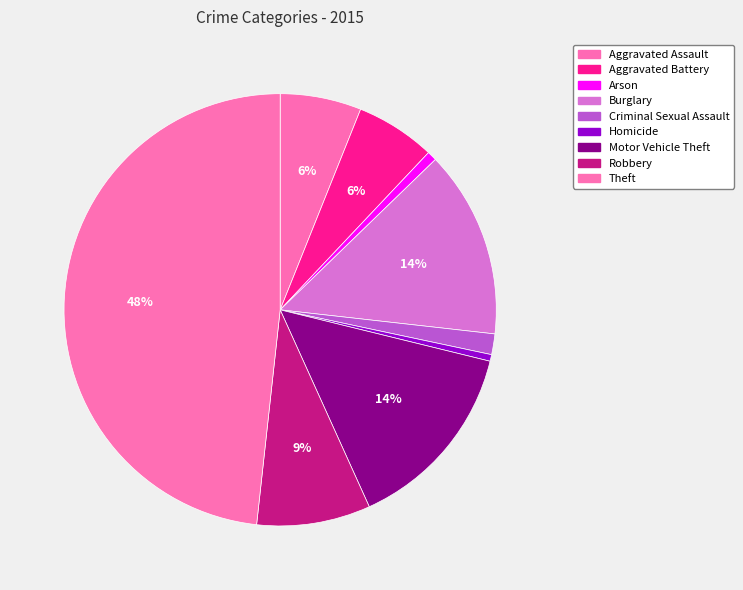

Is there any slice that represents more than half of the pie?

No